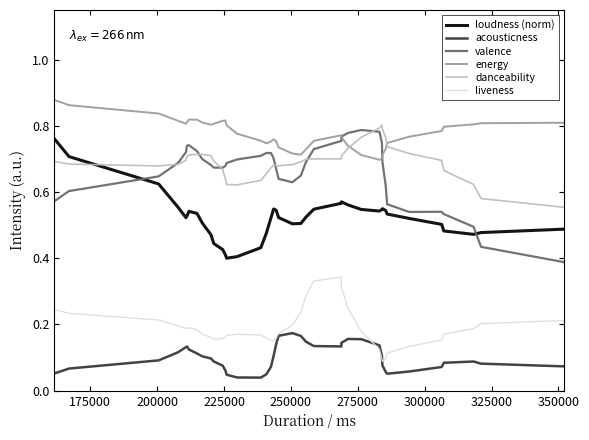

Does the chart have visible grid lines?

No